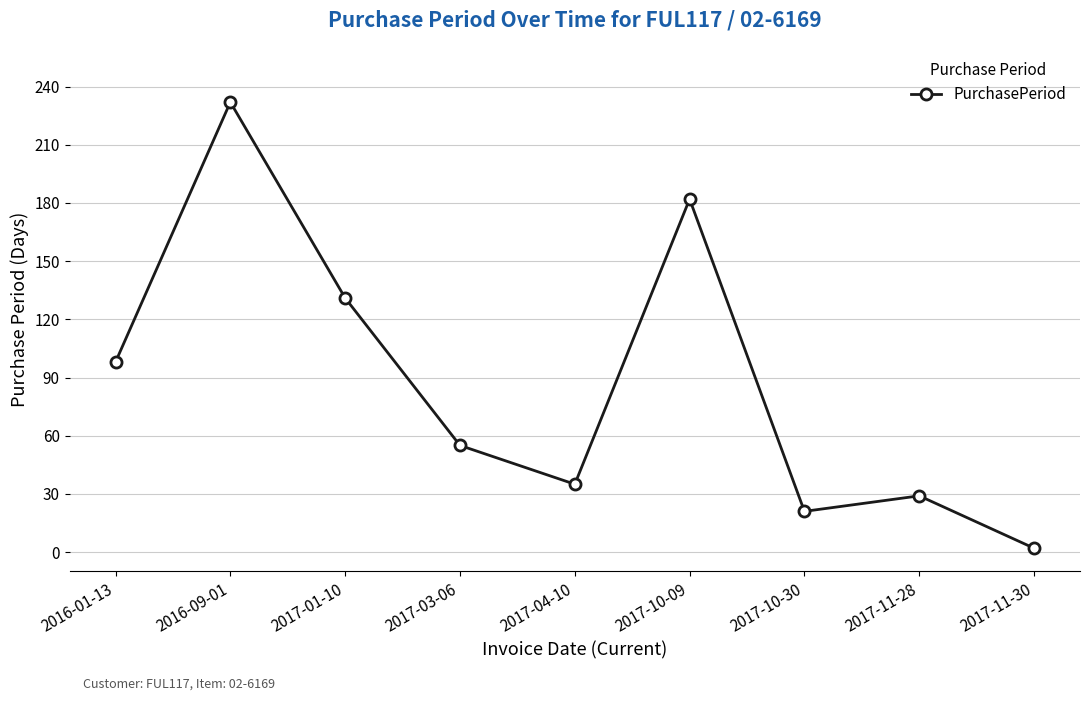

Reading left to right, transcribe all the data shown in this chart.

2016-01-13=98	2016-09-01=232	2017-01-10=131	2017-03-06=55	2017-04-10=35	2017-10-09=182	2017-10-30=21	2017-11-28=29	2017-11-30=2